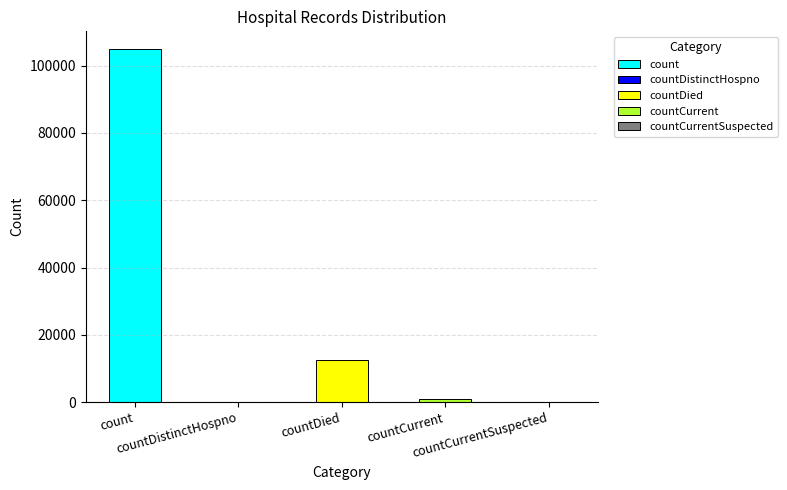

Rank the categories by value from highest to lowest.

count, countDied, countCurrent, countDistinctHospno, countCurrentSuspected